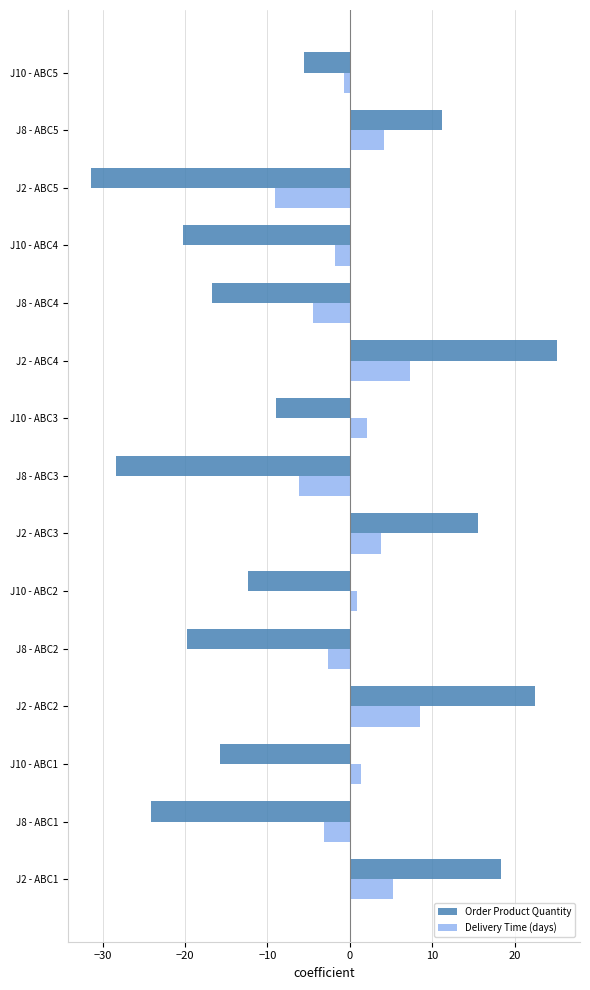

What is the maximum value shown in the chart?

25.1